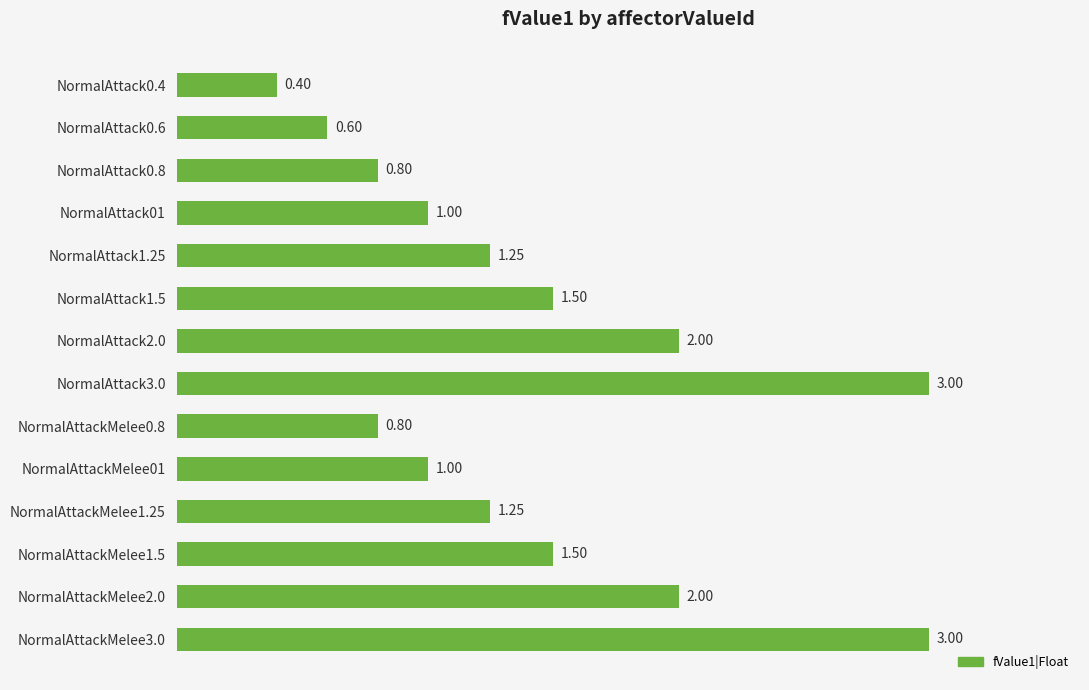

What is the sum of all values?

20.1